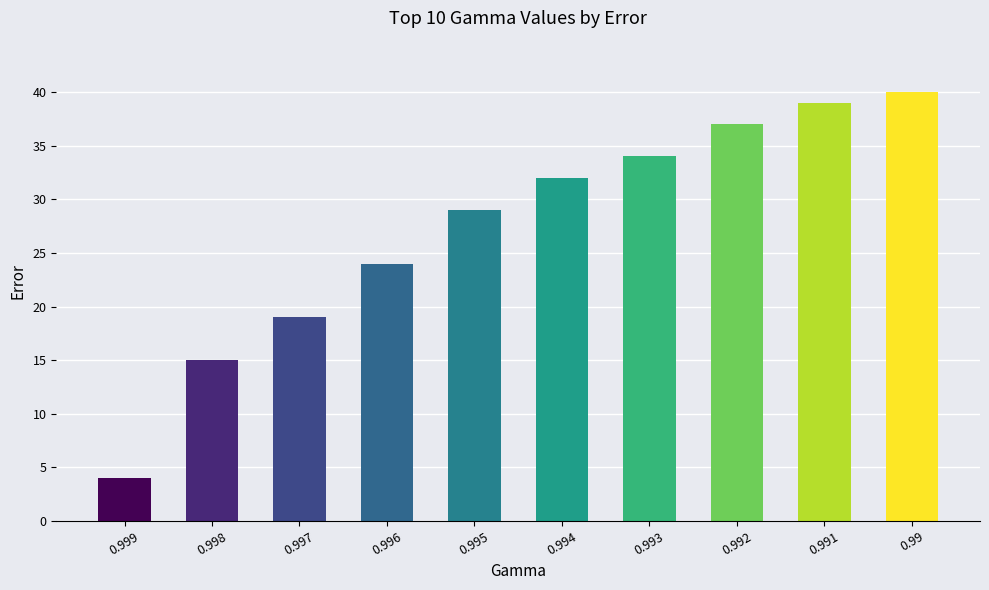

Reading left to right, what are all the values shown in this chart?

0.999=4	0.998=15	0.997=19	0.996=24	0.995=29	0.994=32	0.993=34	0.992=37	0.991=39	0.99=40